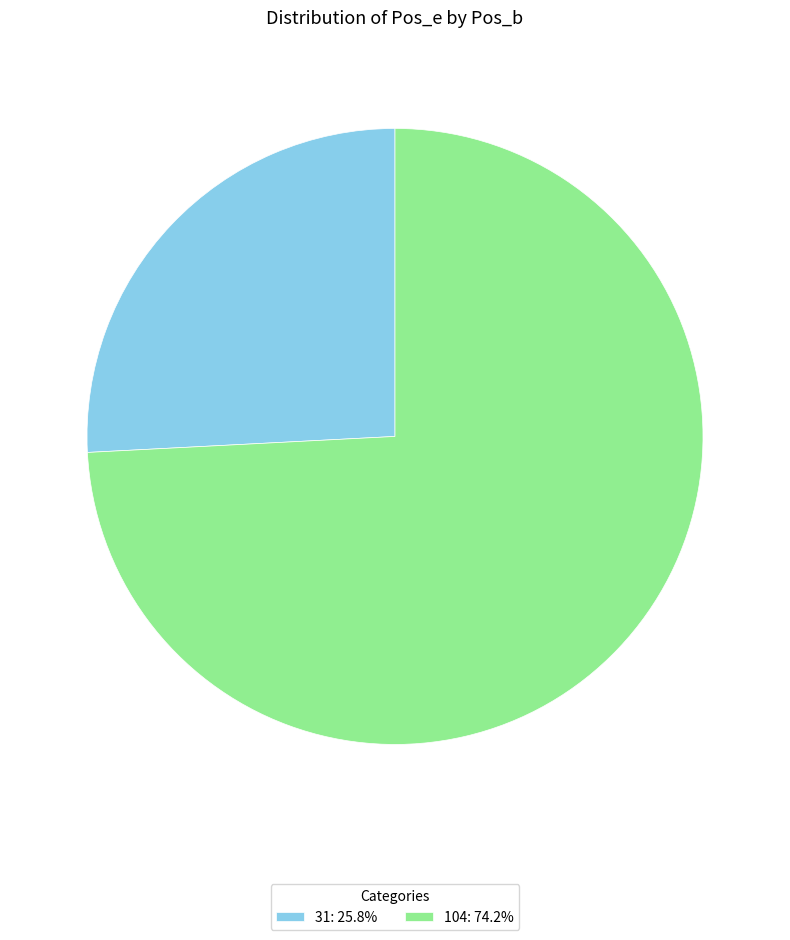

What is the largest slice in the pie chart?

104